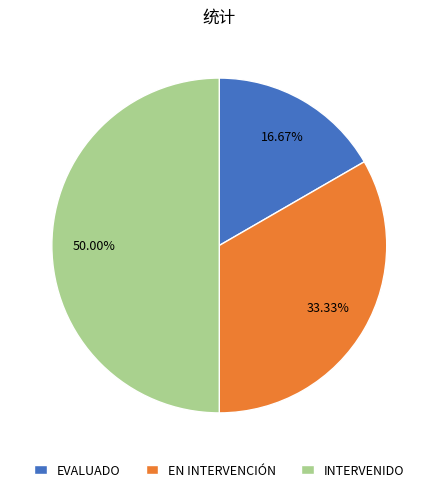

Which category has the biggest portion of the pie?

INTERVENIDO